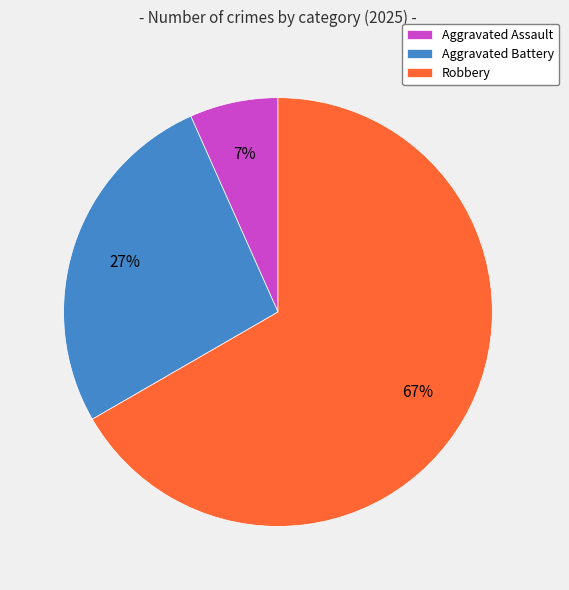

Is it true that Robbery is 74% of the pie?

False